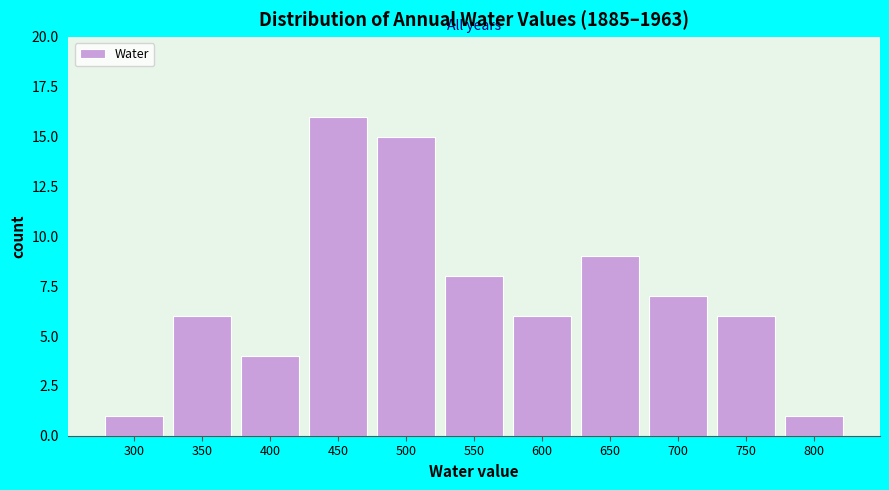

Reading right to left, what are all the values shown in this chart?

1	6	7	9	6	8	15	16	4	6	1